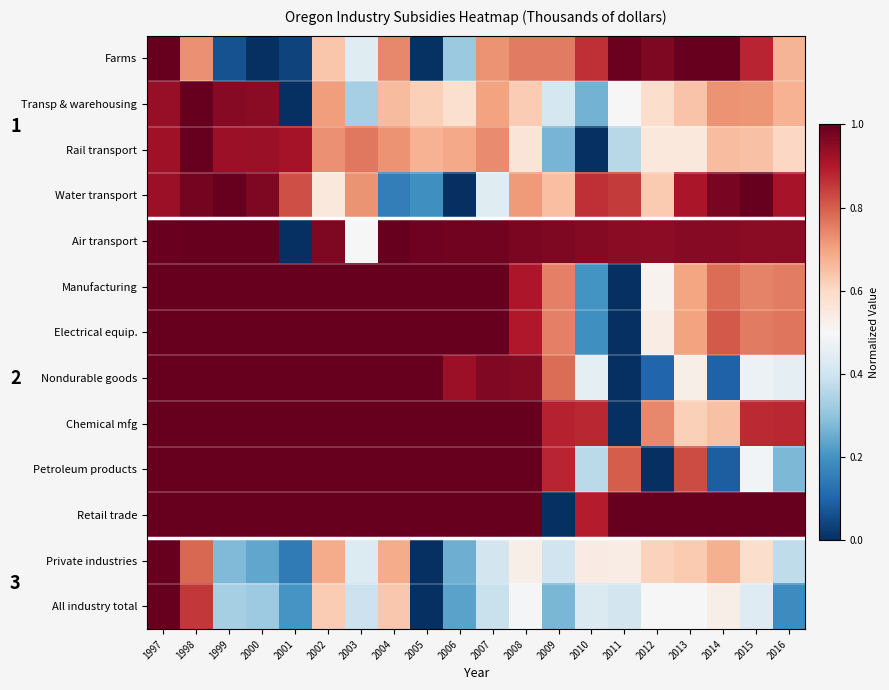

Which label corresponds to the smallest value in the chart?

2000